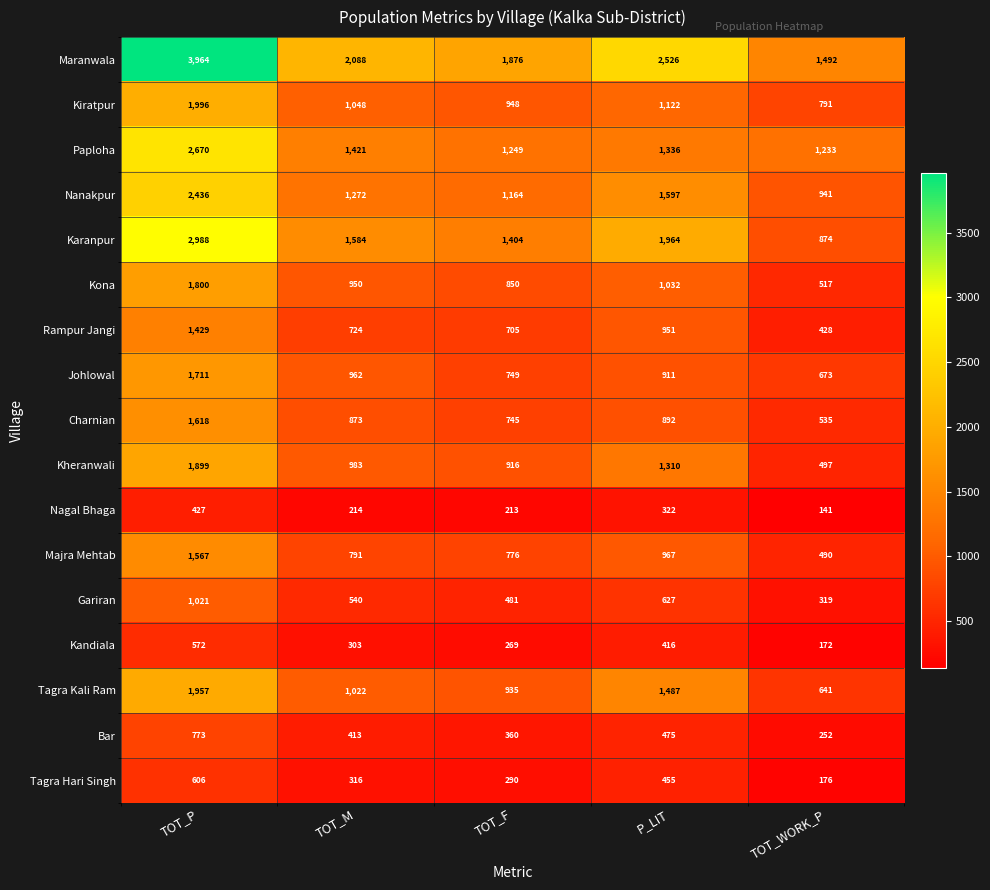

Which series has the largest total across all categories?

row_0